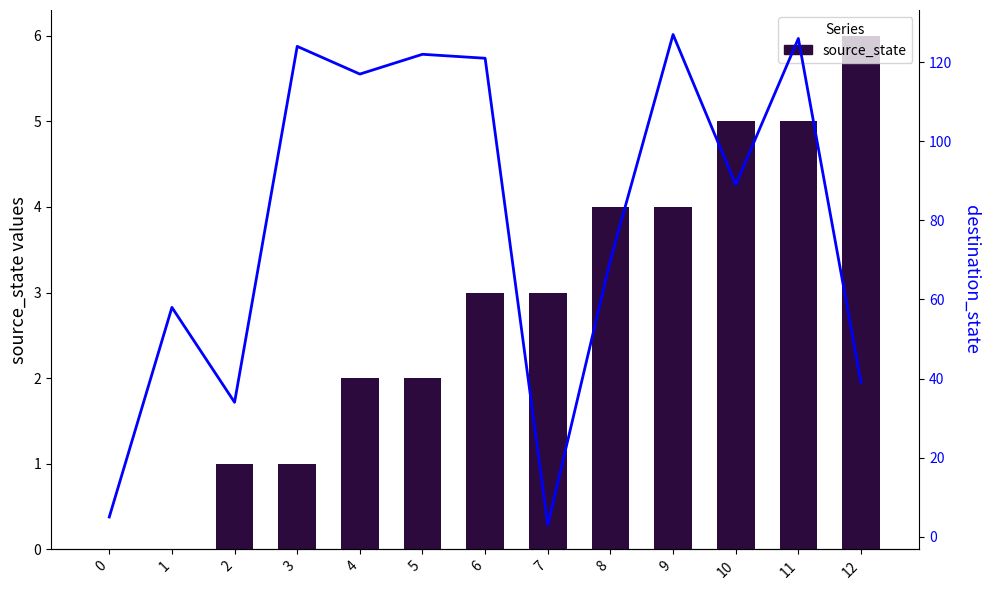

Reading left to right, what are all the values shown in this chart?

source_state: 0=0	1=0	2=1	3=1	4=2	5=2	6=3	7=3	8=4	9=4	10=5	11=5	12=6
destination_state: 0=5	1=58	2=34	3=124	4=117	5=122	6=121	7=3	8=70	9=127	10=89	11=126	12=39